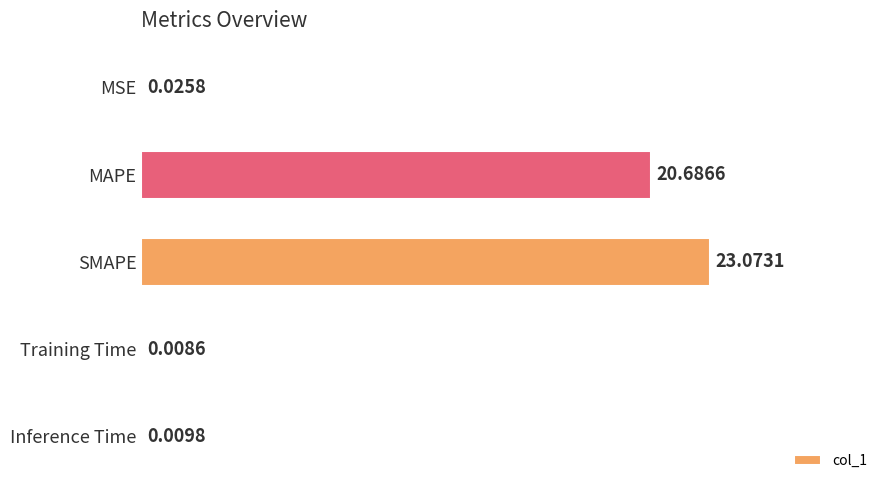

How many distinct data groups are displayed?

1